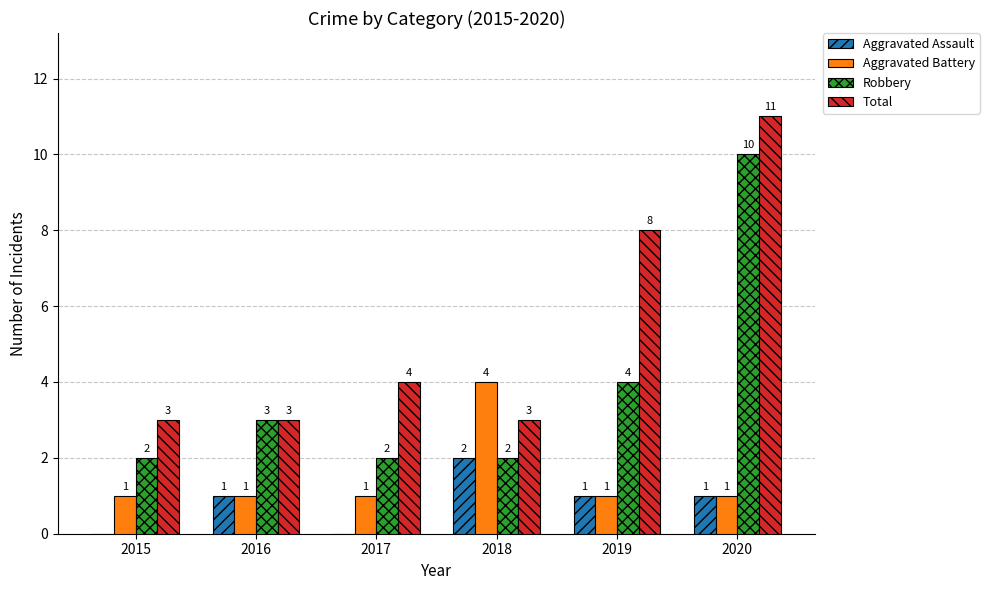

At which category is the sum across all series the highest?

2020